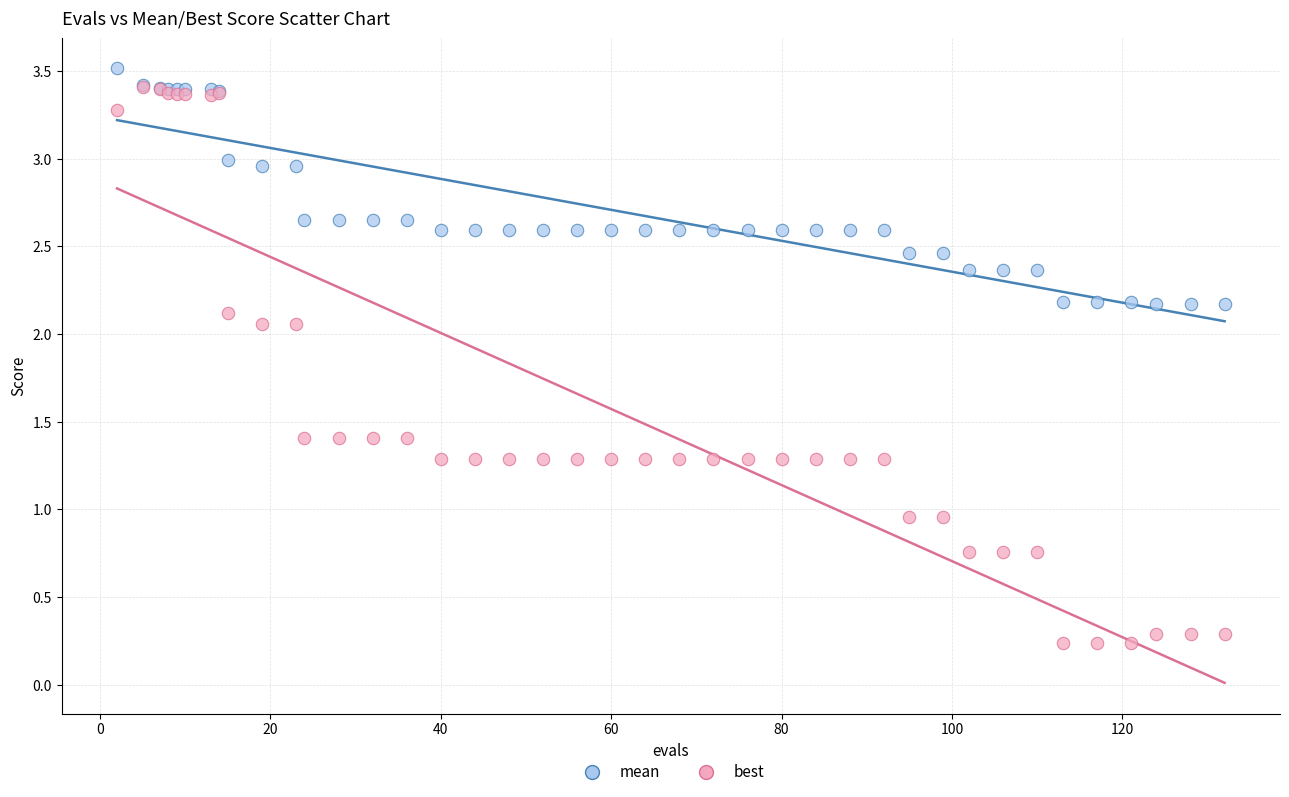

Which series reaches the maximum Y coordinate?

mean